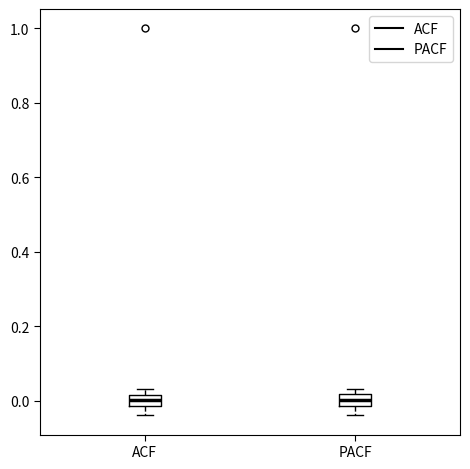

Where is the upper edge of the box for PACF on the y-axis? The values are not printed on the chart, so give them approximately, as read against the axis.

0.02